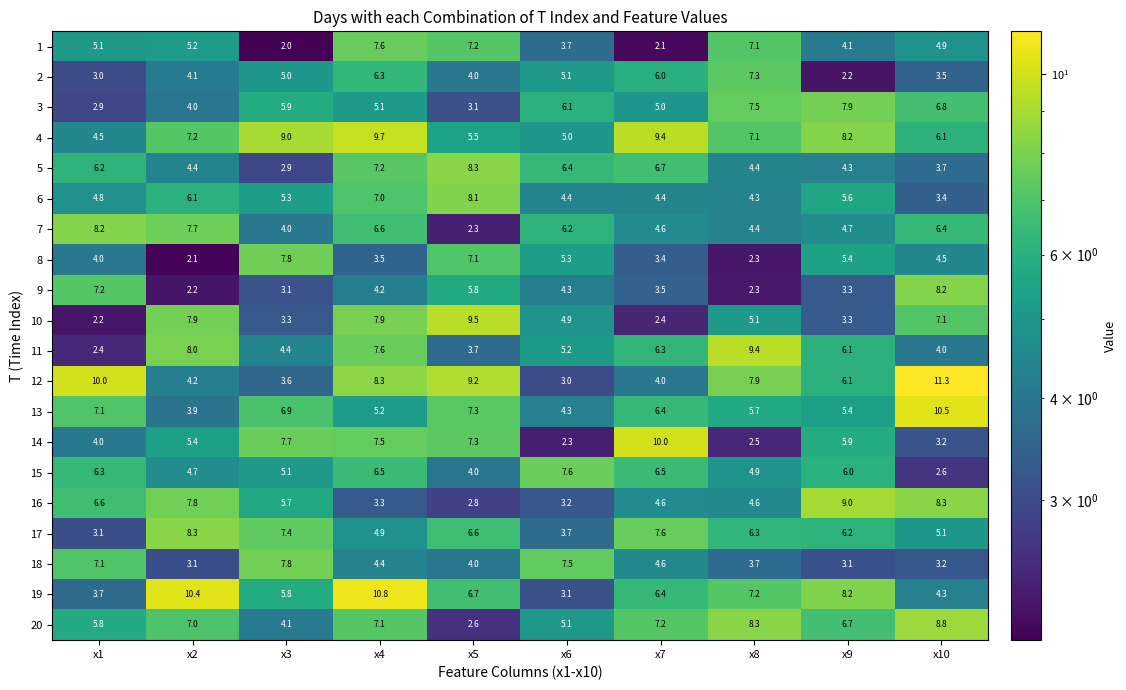

The 3 series shows 1.8 at x2. True or false?

False